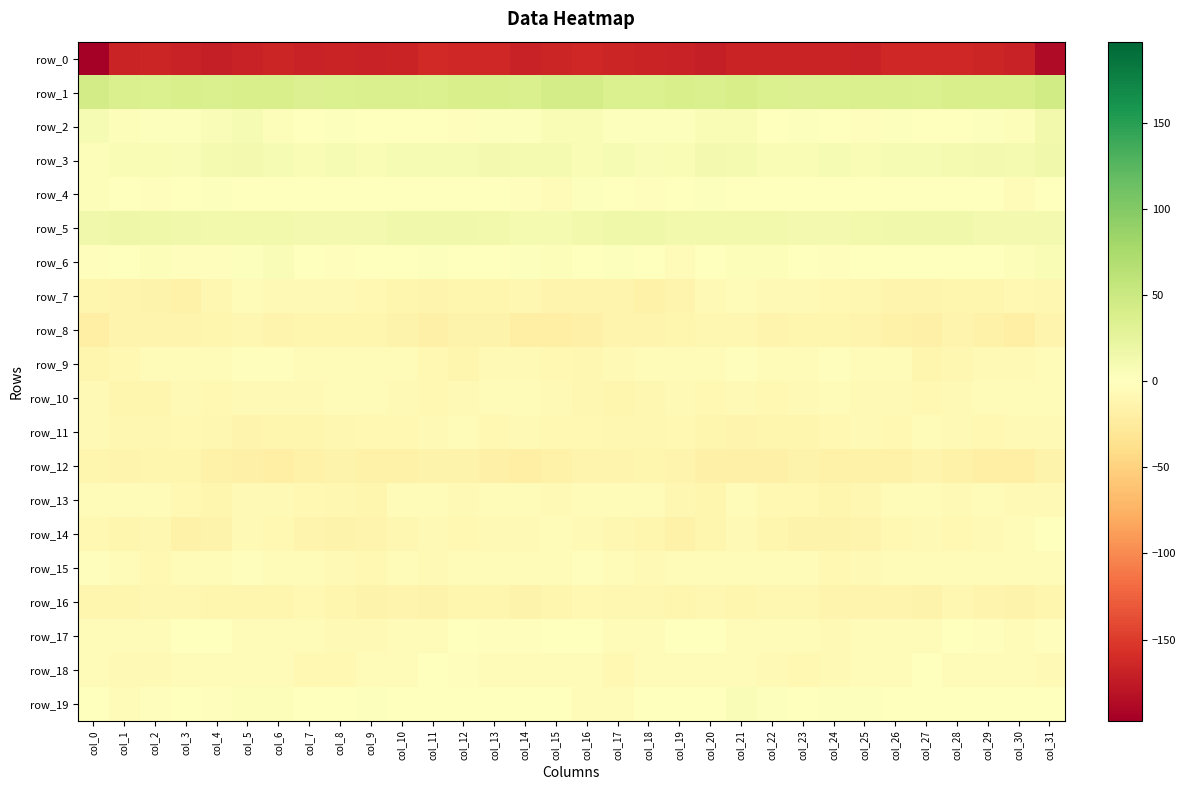

Which category has the lowest value in the row_18 series?

col_23